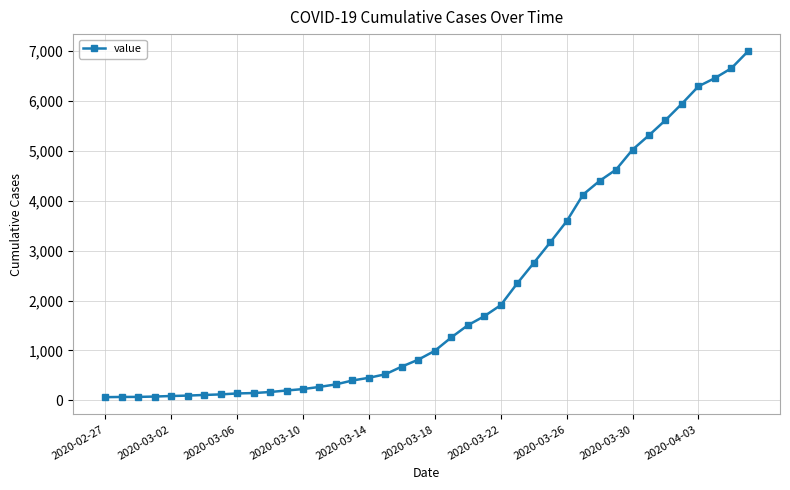

What is the greatest value displayed?

6995